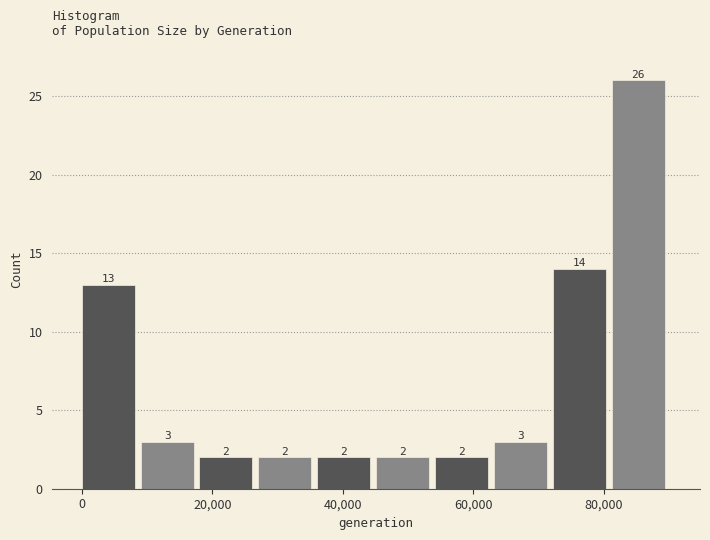

Reading left to right, list every bar in this chart as the range it spans on the x-axis followed by its height. The bar edges are not printed on the chart, so give them approximately, as read against the axis.

0 to 10000: 13
10000 to 18000: 3
18000 to 28000: 2
28000 to 36000: 2
36000 to 46000: 2
46000 to 54000: 2
54000 to 64000: 2
64000 to 72000: 3
72000 to 82000: 14
82000 to 90000: 26